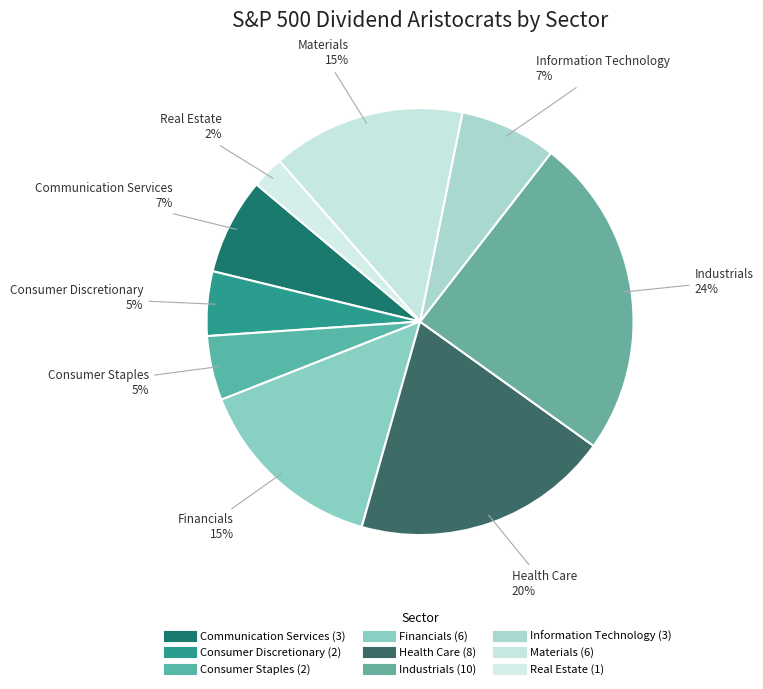

Rank the categories by value from highest to lowest.

Industrials, Health Care, Financials, Materials, Communication Services, Information Technology, Consumer Discretionary, Consumer Staples, Real Estate